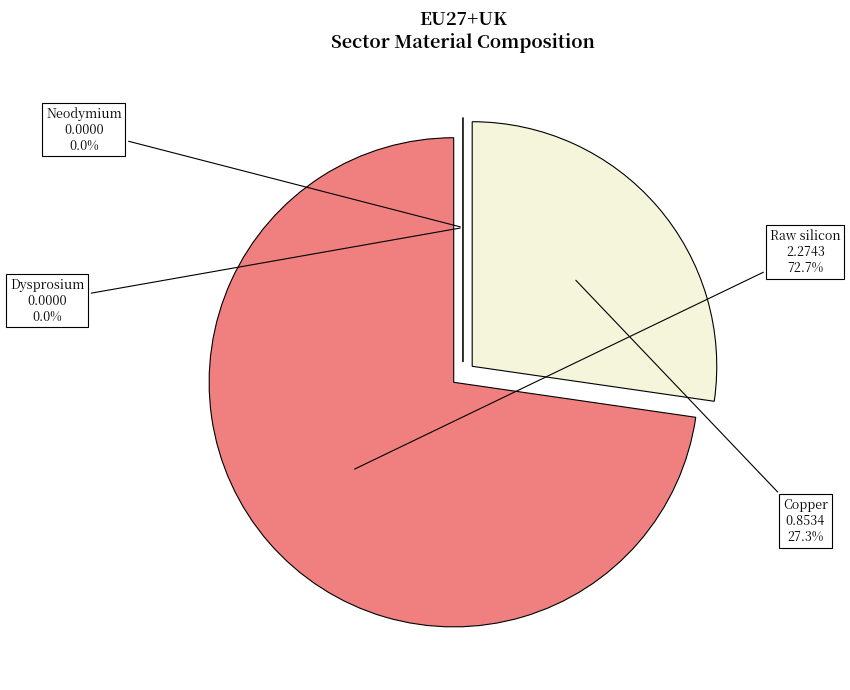

True or false: Neodymium accounts for 8% of the total.

False